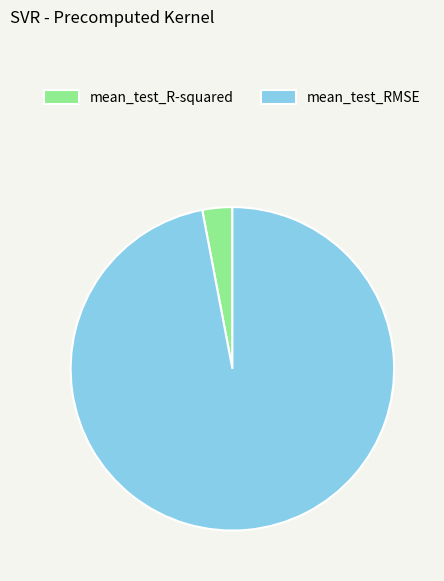

Rank the categories by value from lowest to highest.

mean_test_R-squared, mean_test_RMSE